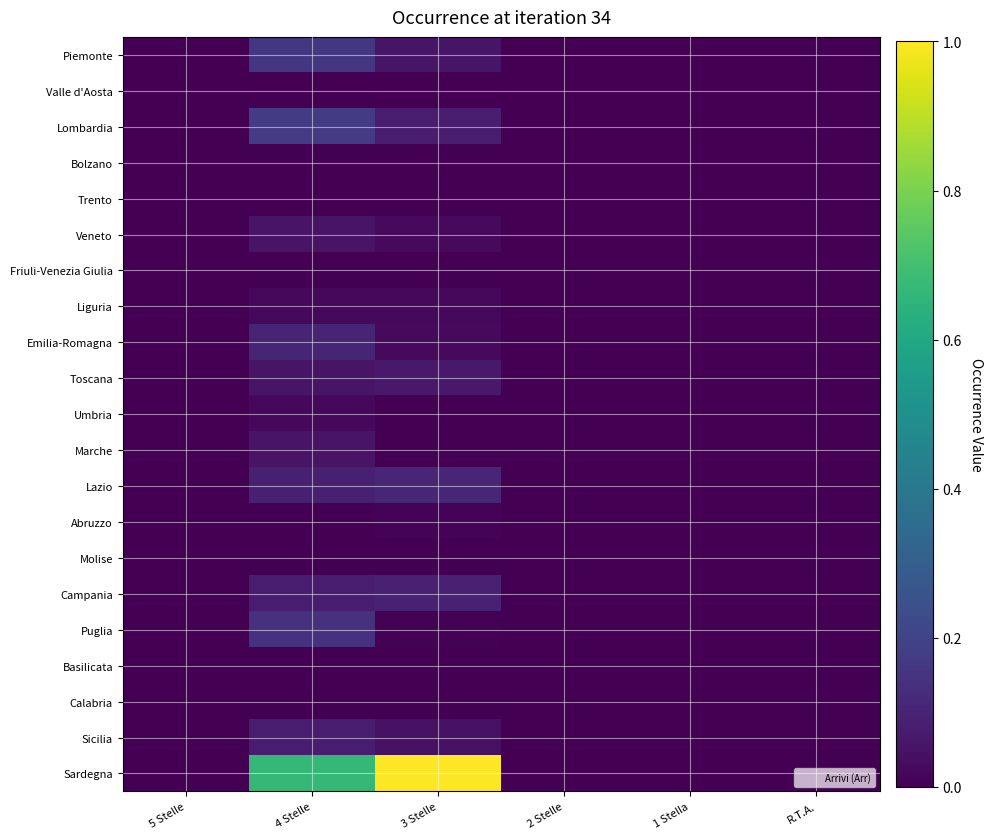

At which category is the sum across all series the highest?

4 Stelle